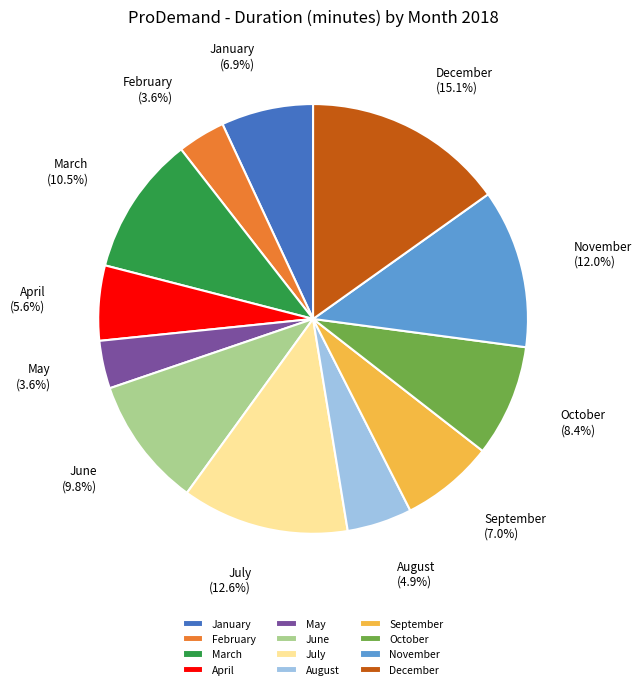

Is May the majority of the pie?

No